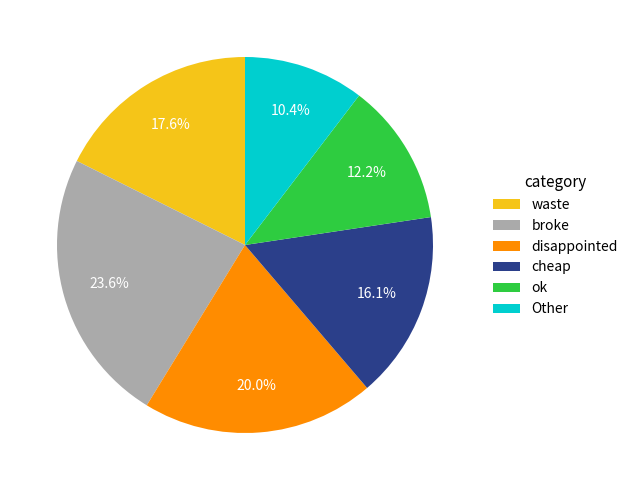

Which category has the biggest portion of the pie?

broke